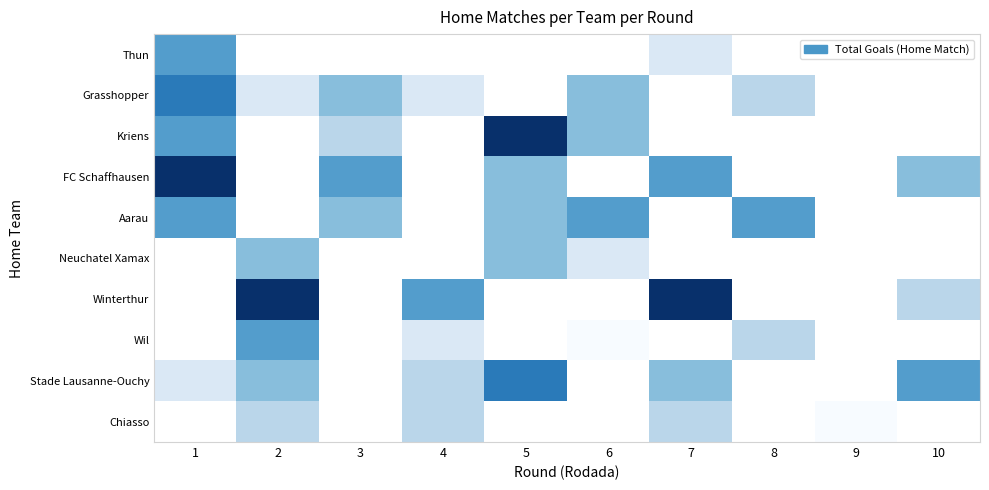

The value of Stade Lausanne-Ouchy at 1 is 1.0. True or false?

True